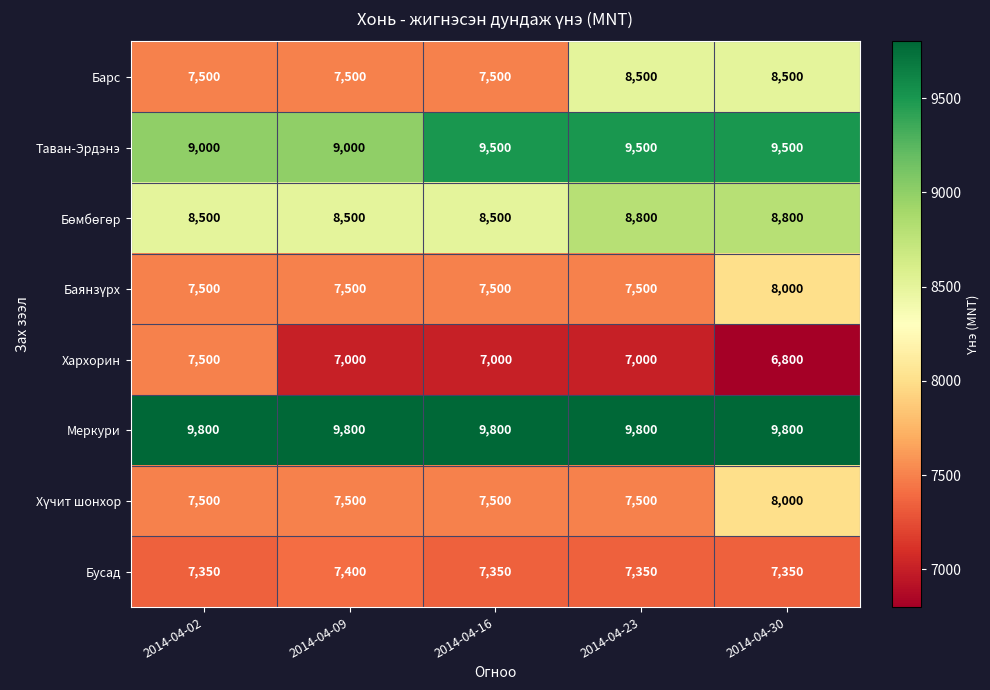

What is the total value across all series at 2014-04-16?

64650